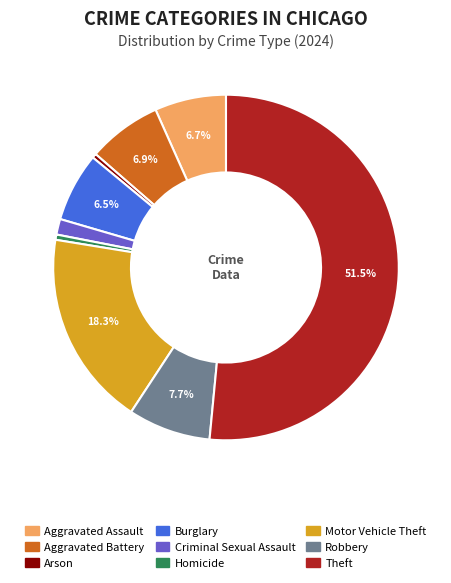

What is the majority slice?

Theft